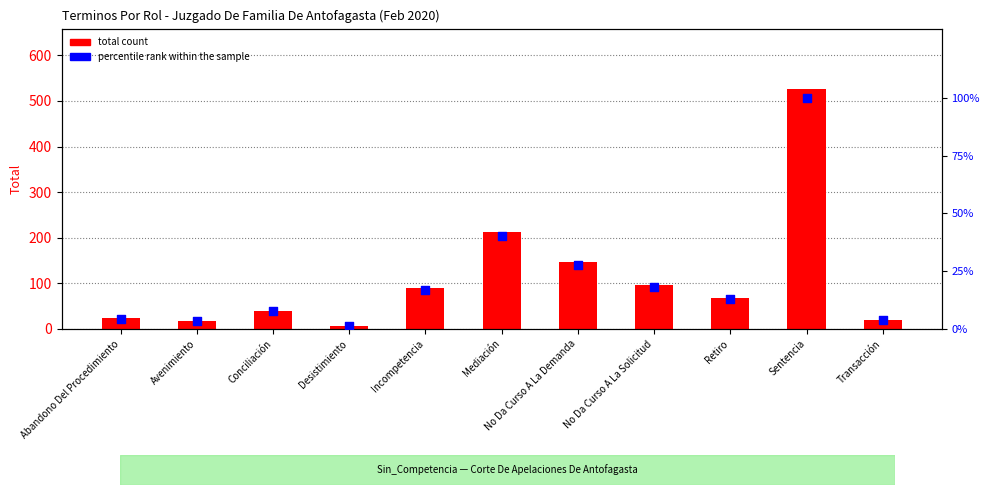

What are all the series names shown in the legend?

total count, percentile rank within the sample